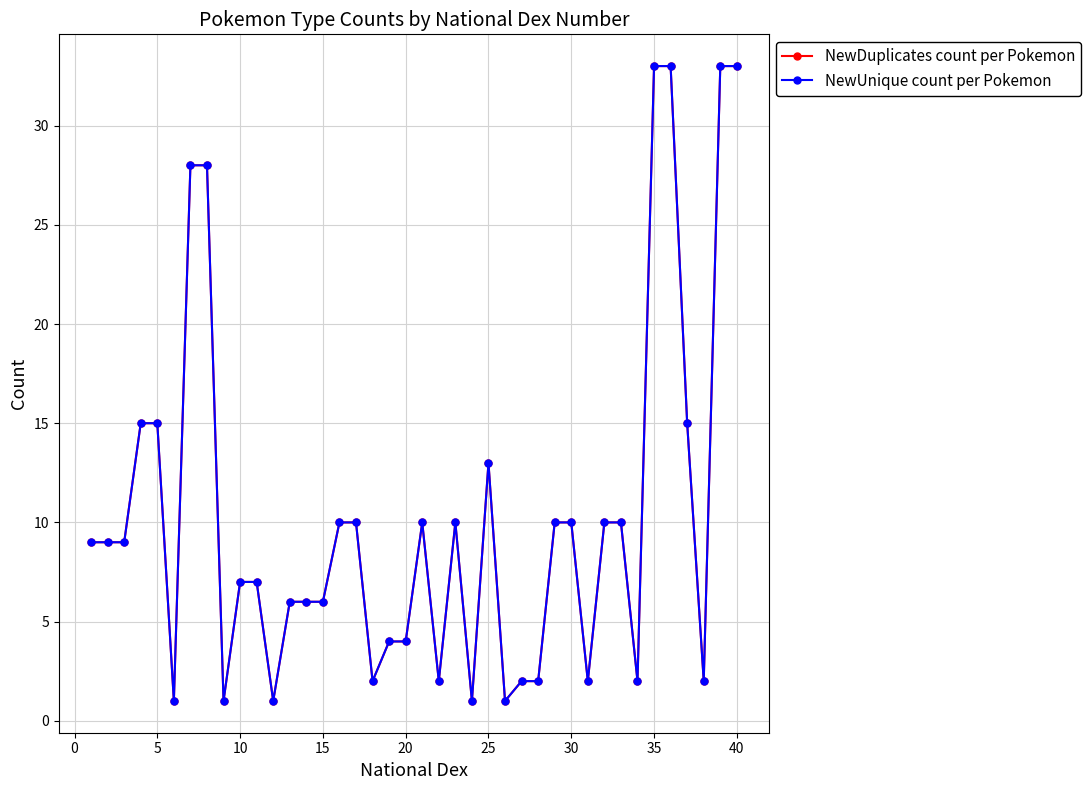

Does the chart have visible grid lines?

Yes